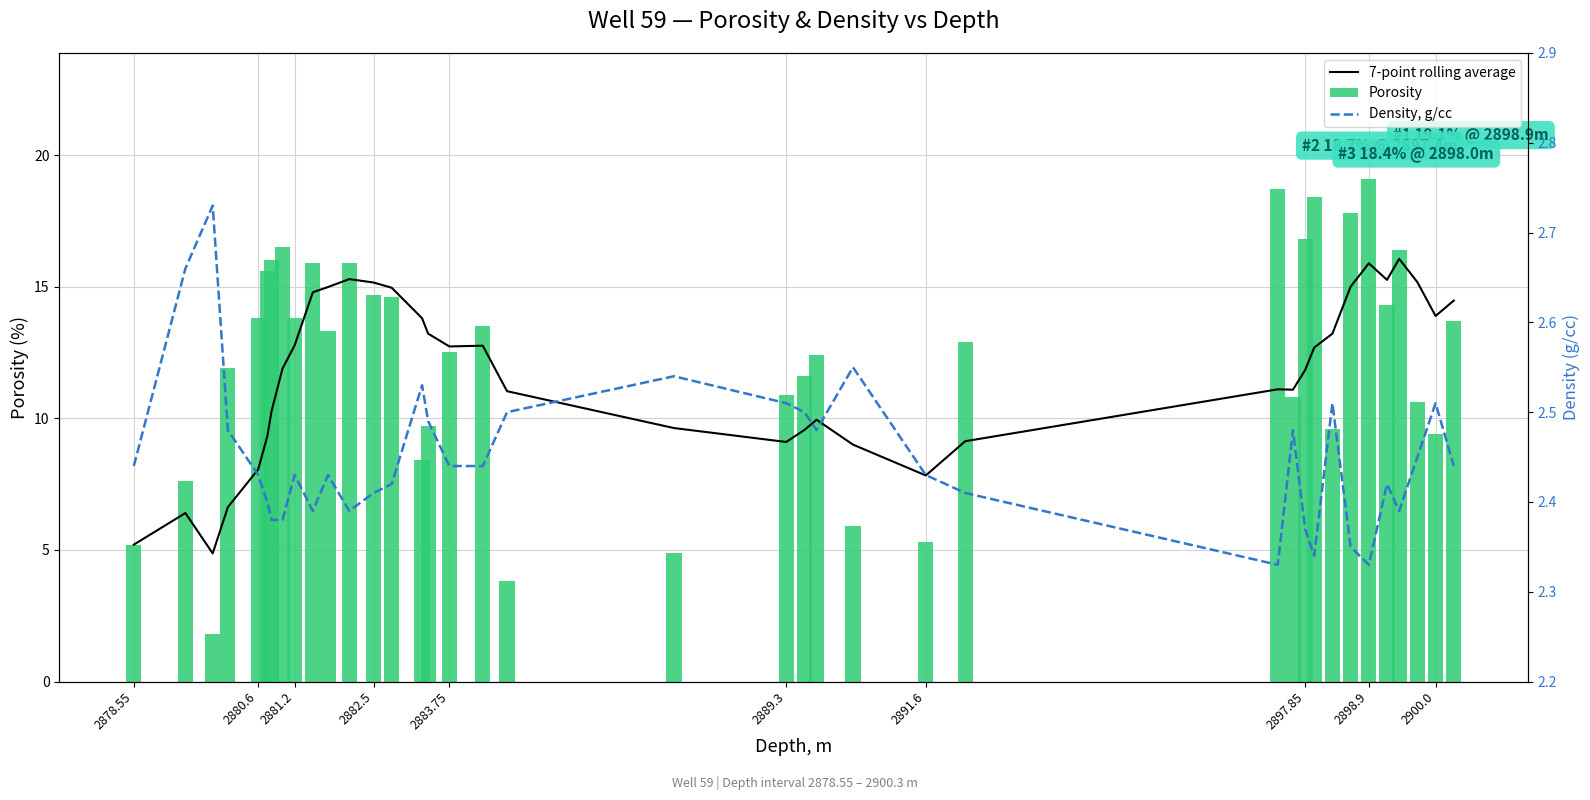

How many categories are shown in the chart?

38